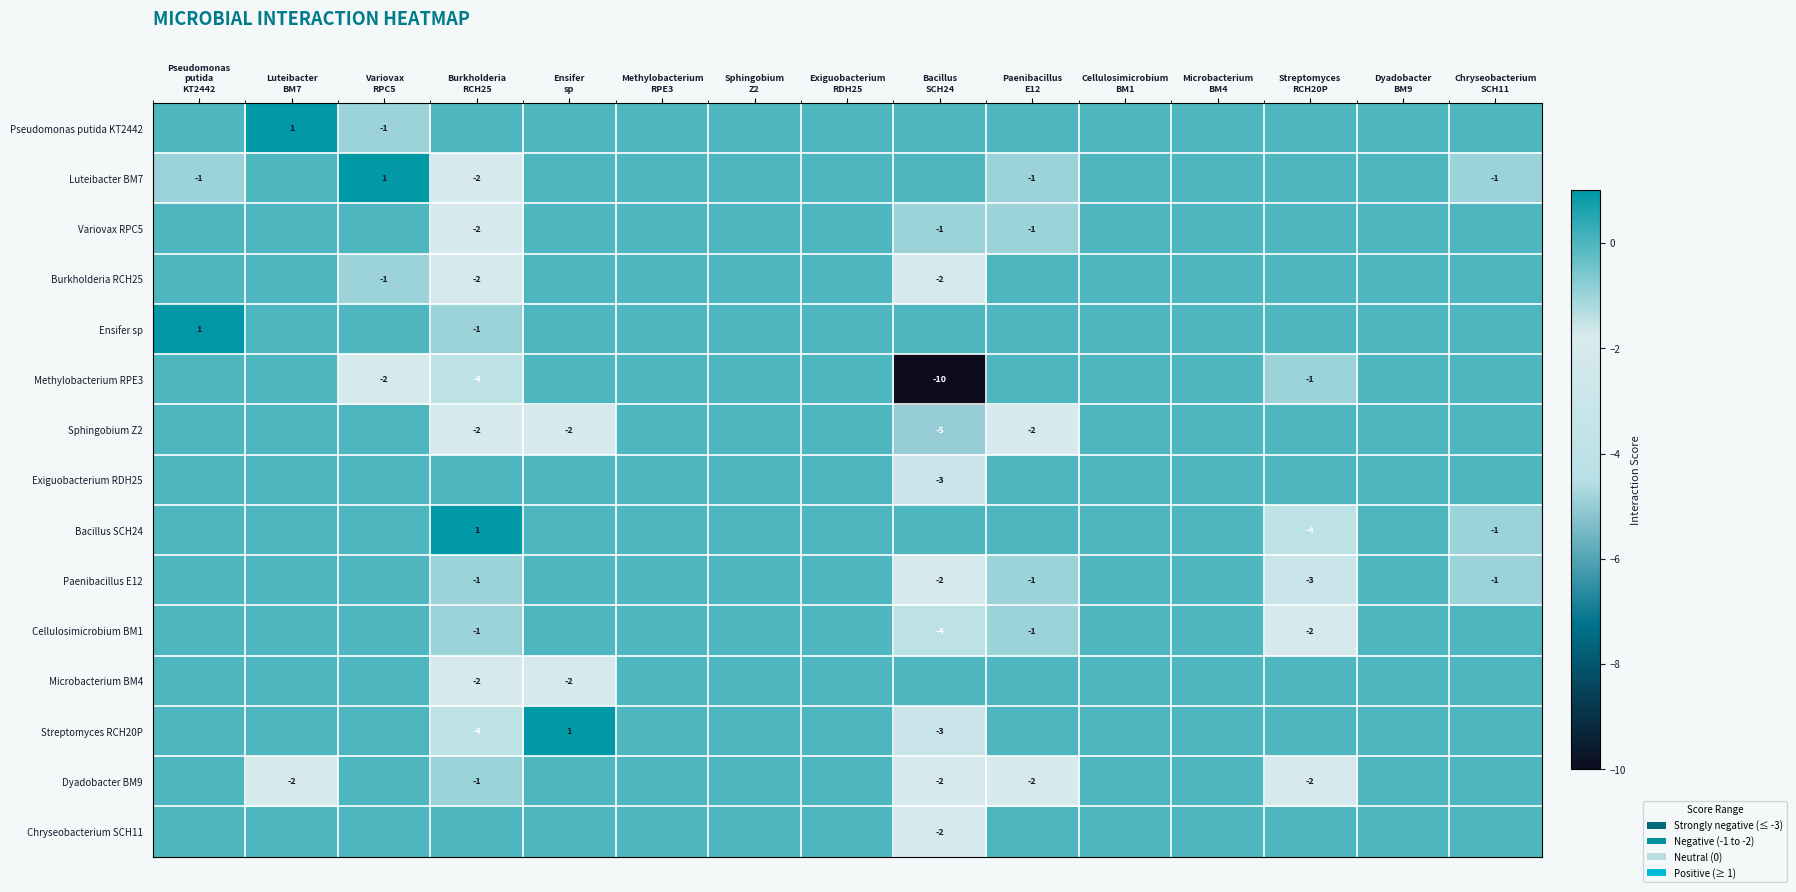

The Exiguobacterium RDH25 series shows 2 at Microbacterium BM4. True or false?

False